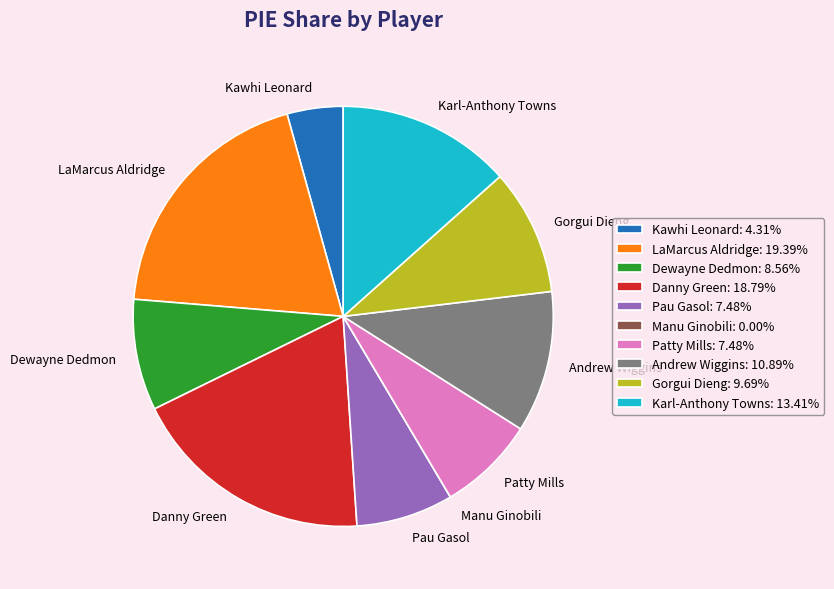

Is Patty Mills the majority of the pie?

No